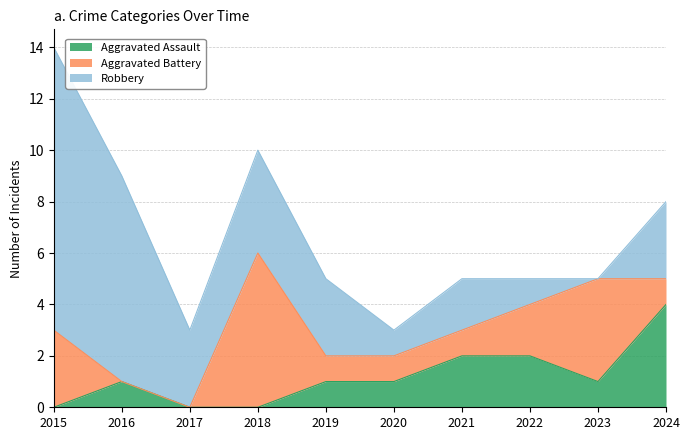

How many lines are shown in the chart?

3